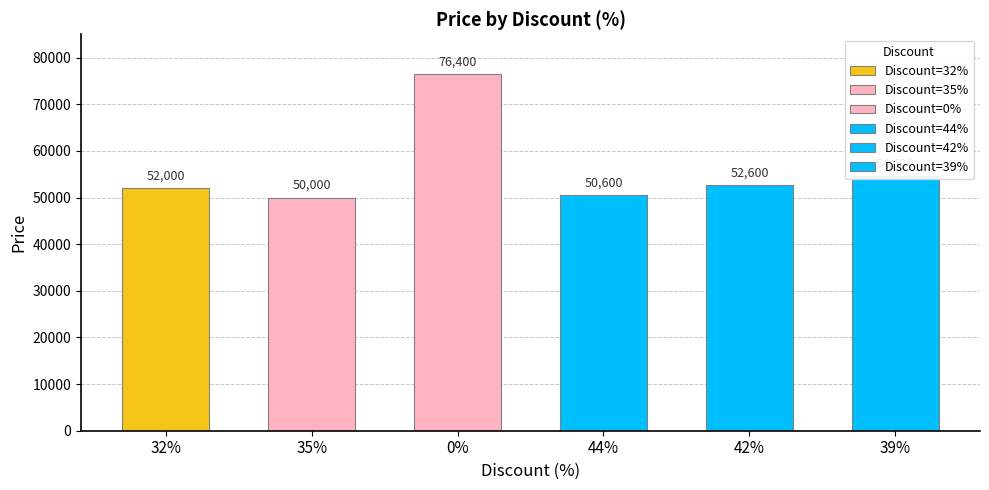

Reading left to right, what are all the values shown in this chart?

32=52000	35=50000	0=76400	44=50600	42=52600	39=54600